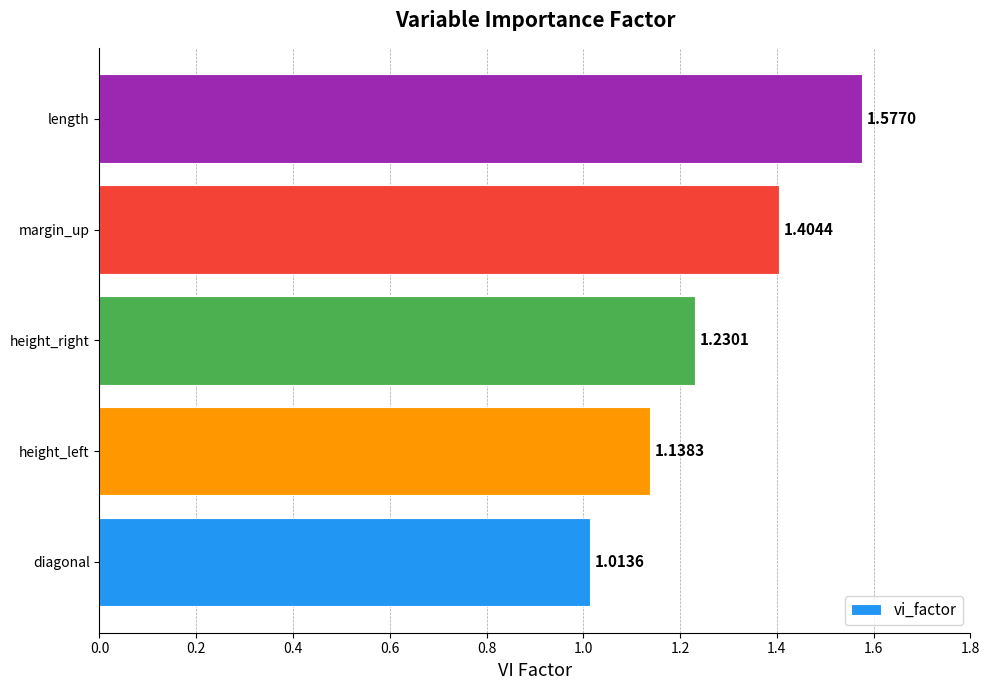

Rank the categories by value from highest to lowest.

length, margin_up, height_right, height_left, diagonal